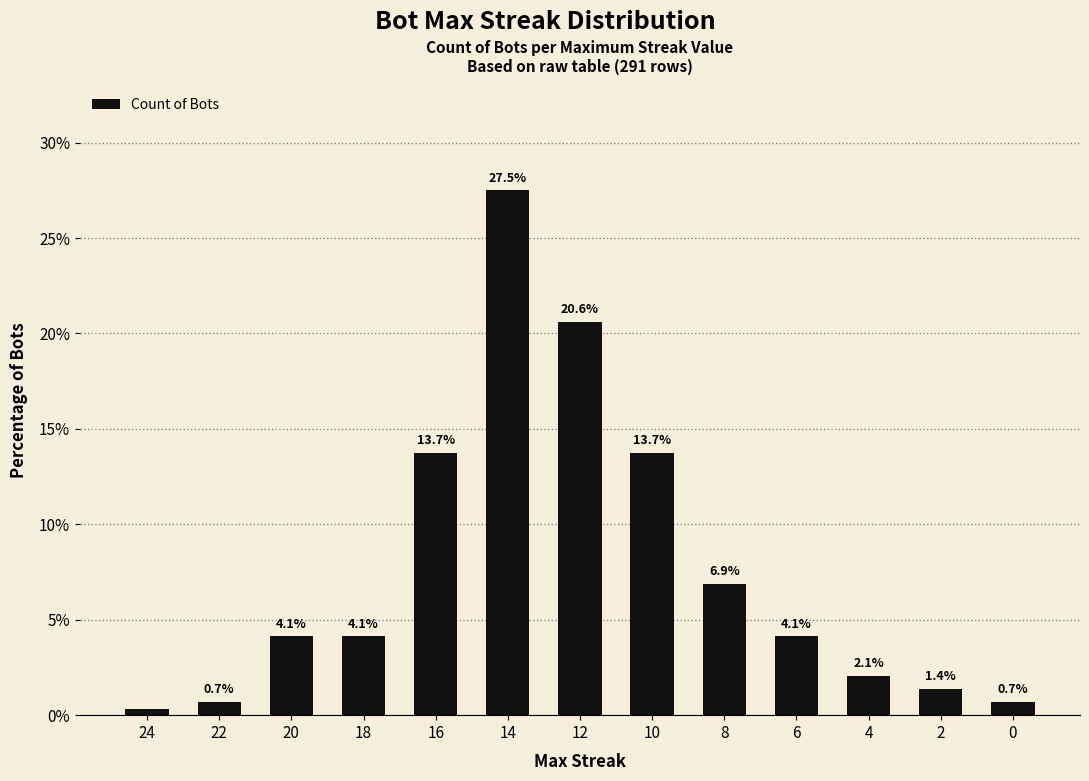

How many data points does each series have?

13